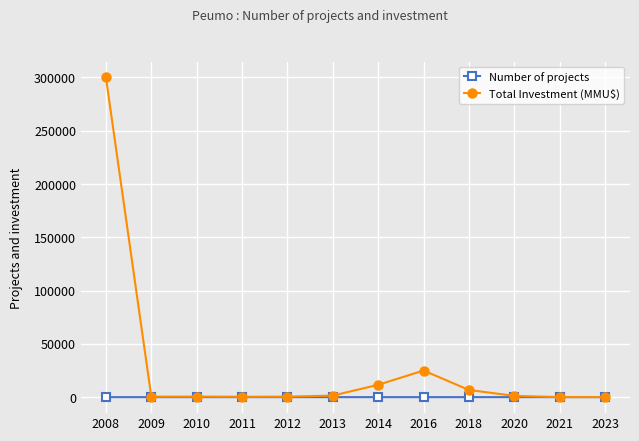

Which series has the largest total across all categories?

Total Investment (MMU$)